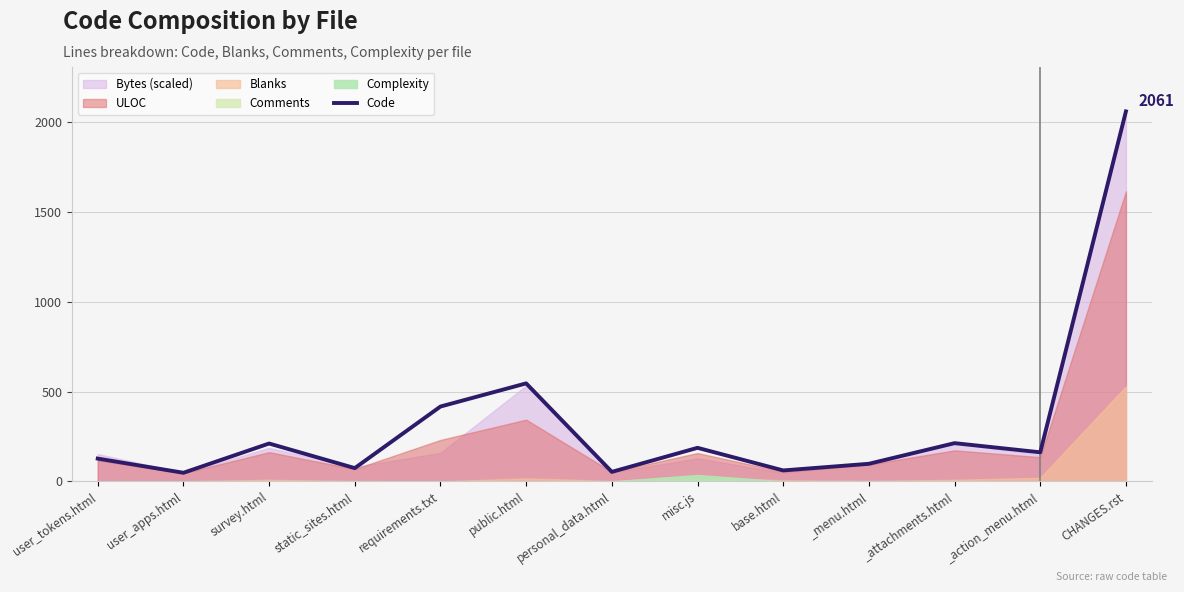

Reading left to right, extract all data points from this chart.

127	48	211	74	417	546	53	187	61	98	213	162	2061